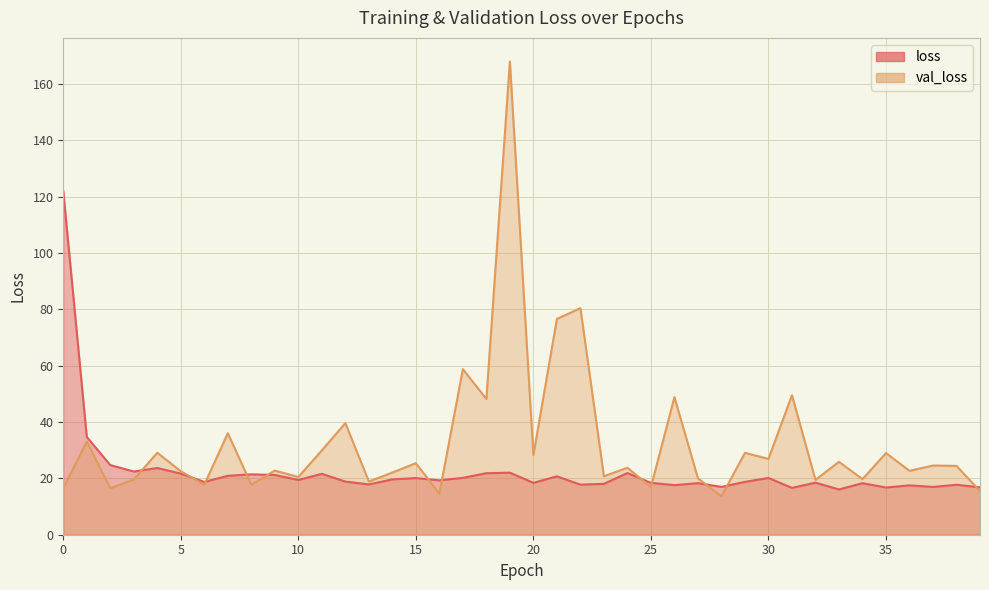

Reading right to left, transcribe all the data shown in this chart.

loss: 16.8	17.7	17.0	17.5	16.8	18.3	16.1	18.5	16.6	20.1	18.8	17.0	18.3	17.6	18.4	21.9	18.1	17.8	20.7	18.4	22.0	21.8	20.2	19.3	20.1	19.6	17.9	18.9	21.6	19.4	21.2	21.4	20.9	18.7	21.7	23.7	22.4	24.7	34.7	122.0
val_loss: 15.5	24.4	24.6	22.7	29.0	19.7	25.9	19.5	49.5	26.9	29.1	13.6	20.0	48.9	16.9	23.8	20.8	80.4	76.6	28.3	168.0	48.2	58.8	14.6	25.4	22.1	18.9	39.6	29.9	20.5	22.8	17.8	36.0	17.8	22.5	29.1	19.6	16.5	33.1	16.6